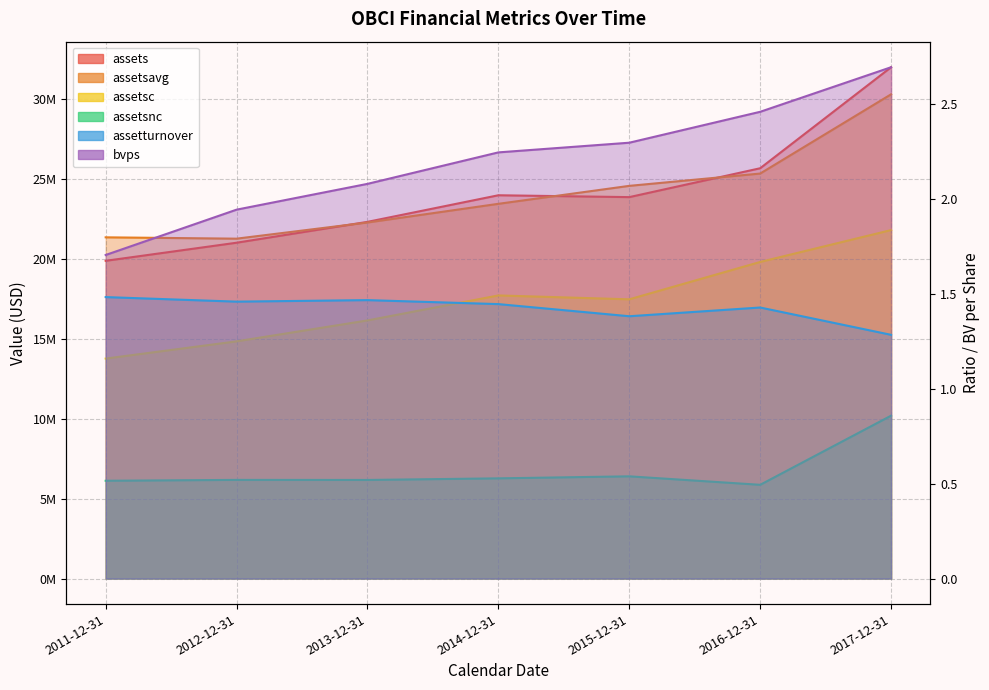

Which series changed the most between 2011-12-31 and 2015-12-31?

assets